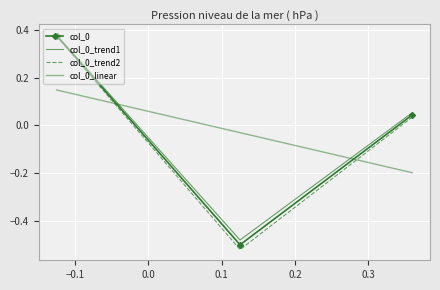

Is this an area chart (filled region under the line)?

No